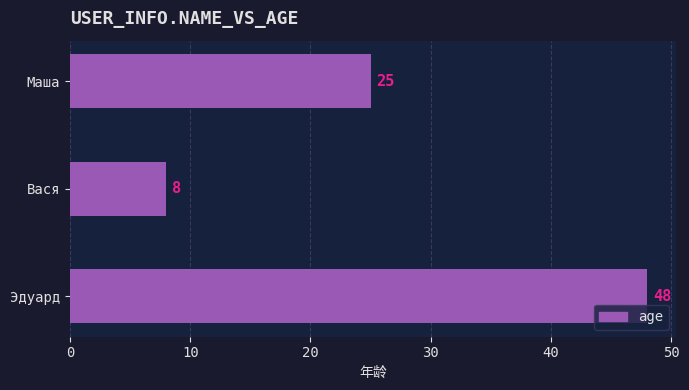

True or false: the data shows 34 at Маша.

False